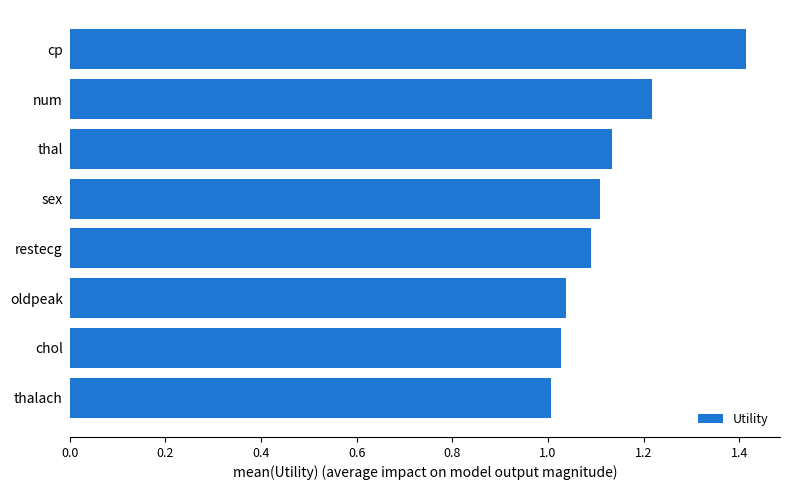

What is the approximate value at cp?

1.4